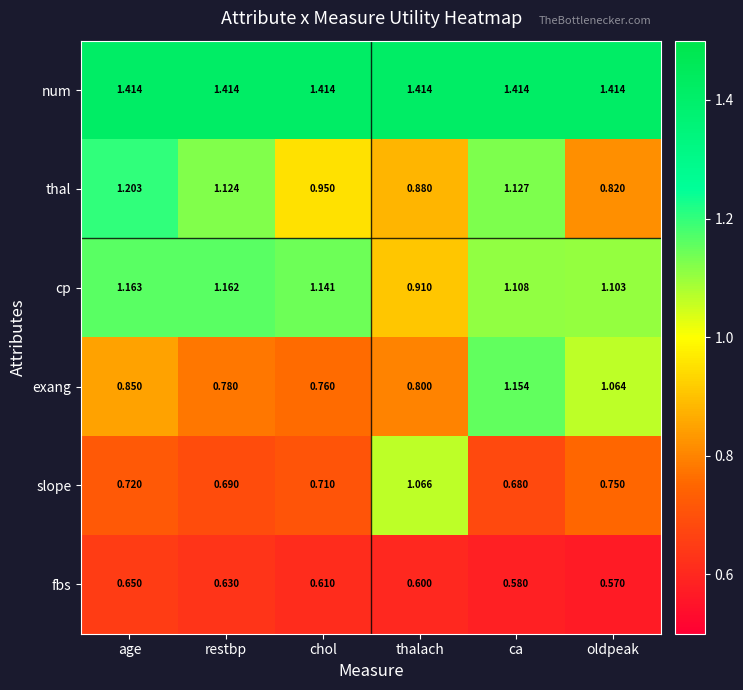

Which series has the largest range (max minus min)?

exang